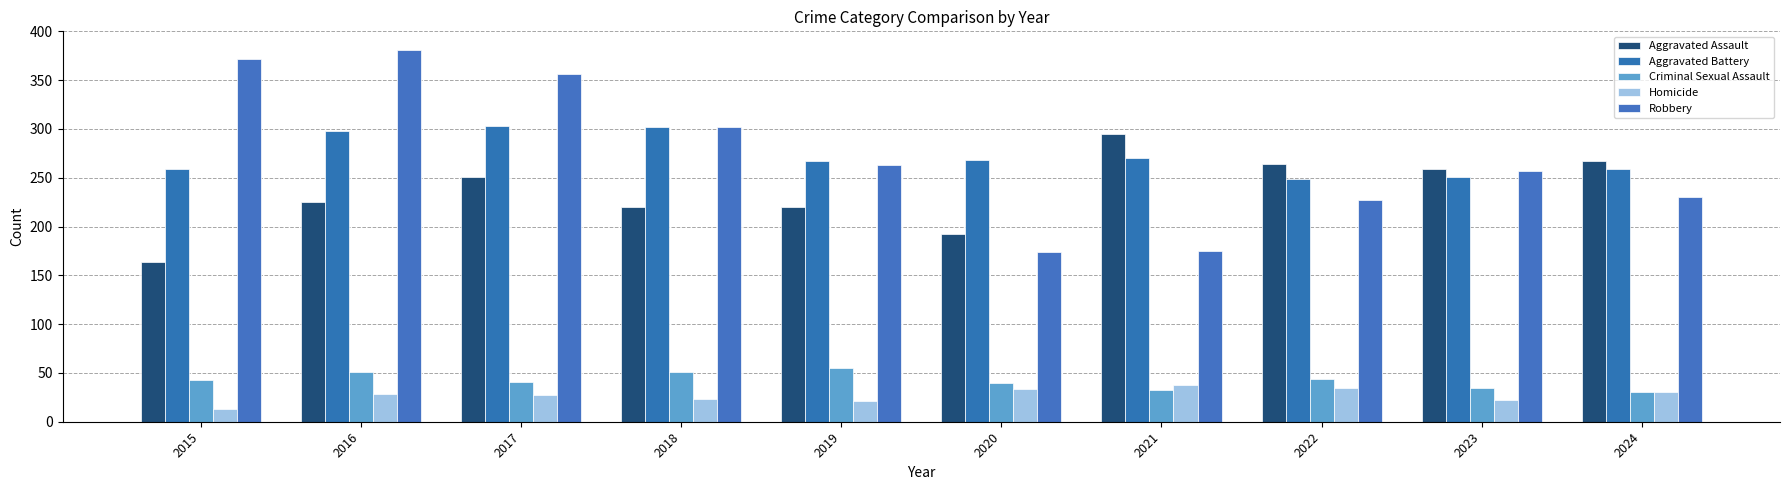

At which category is the sum across all series the highest?

2016